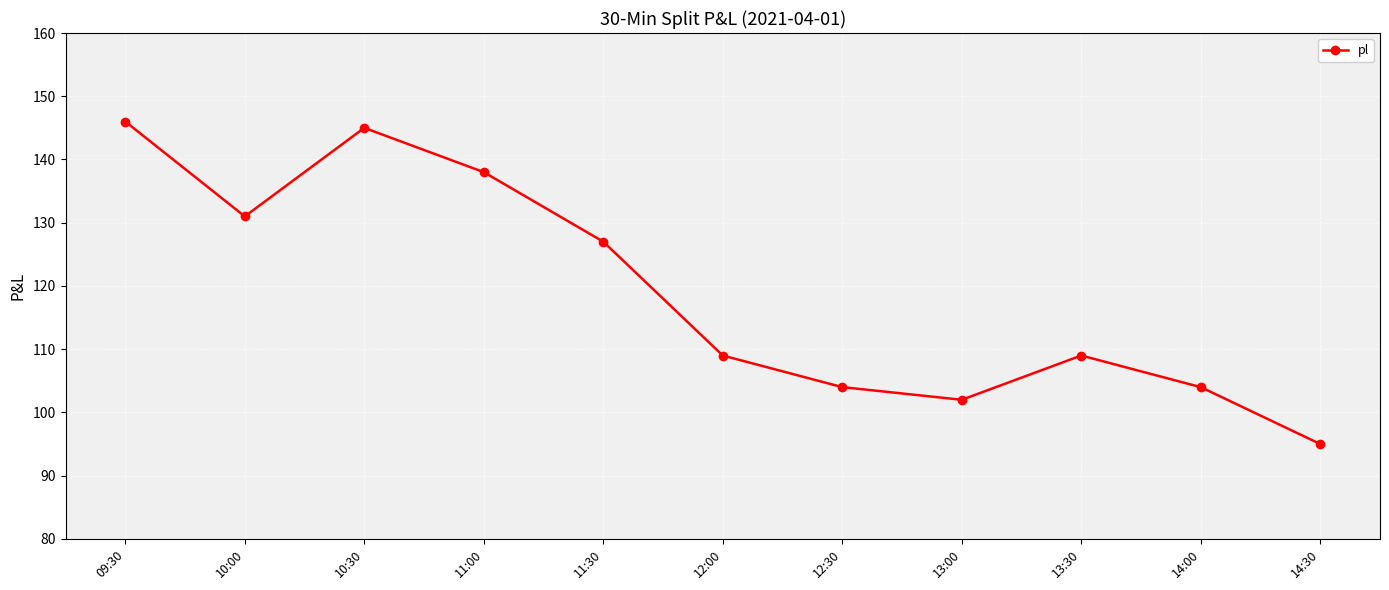

What position from the right is 14:30?

1